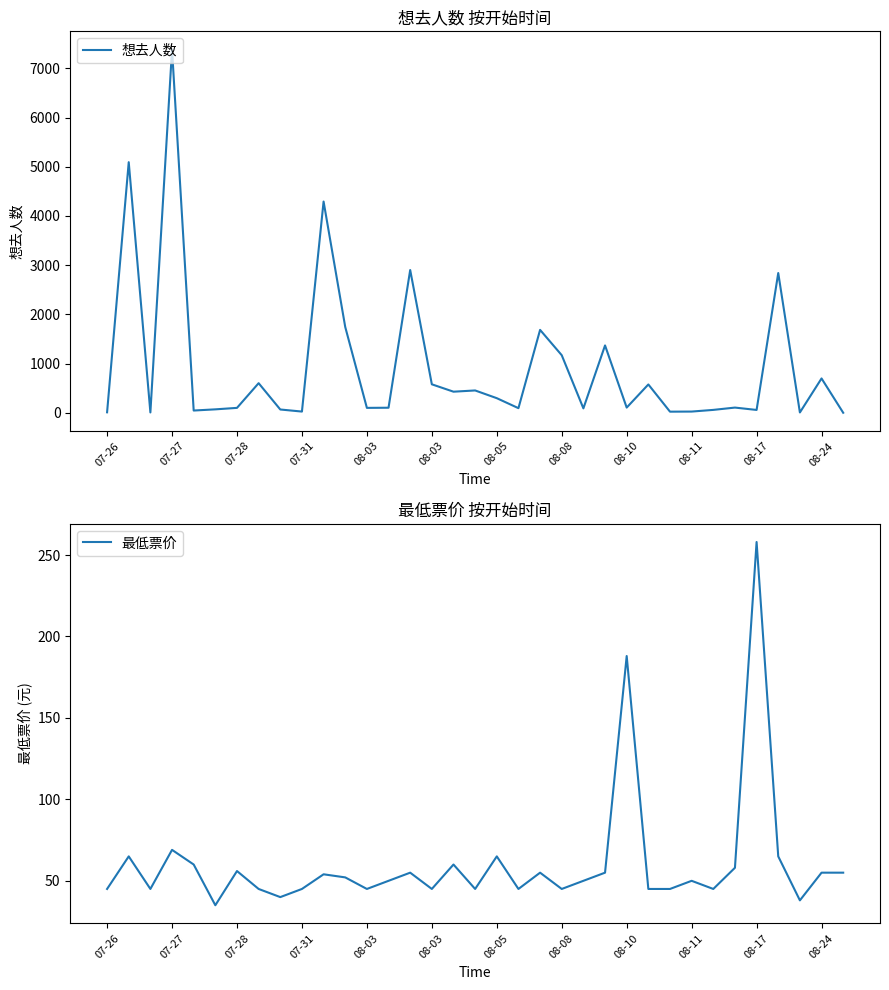

Which series changed the most between 15 and 16?

想去人数